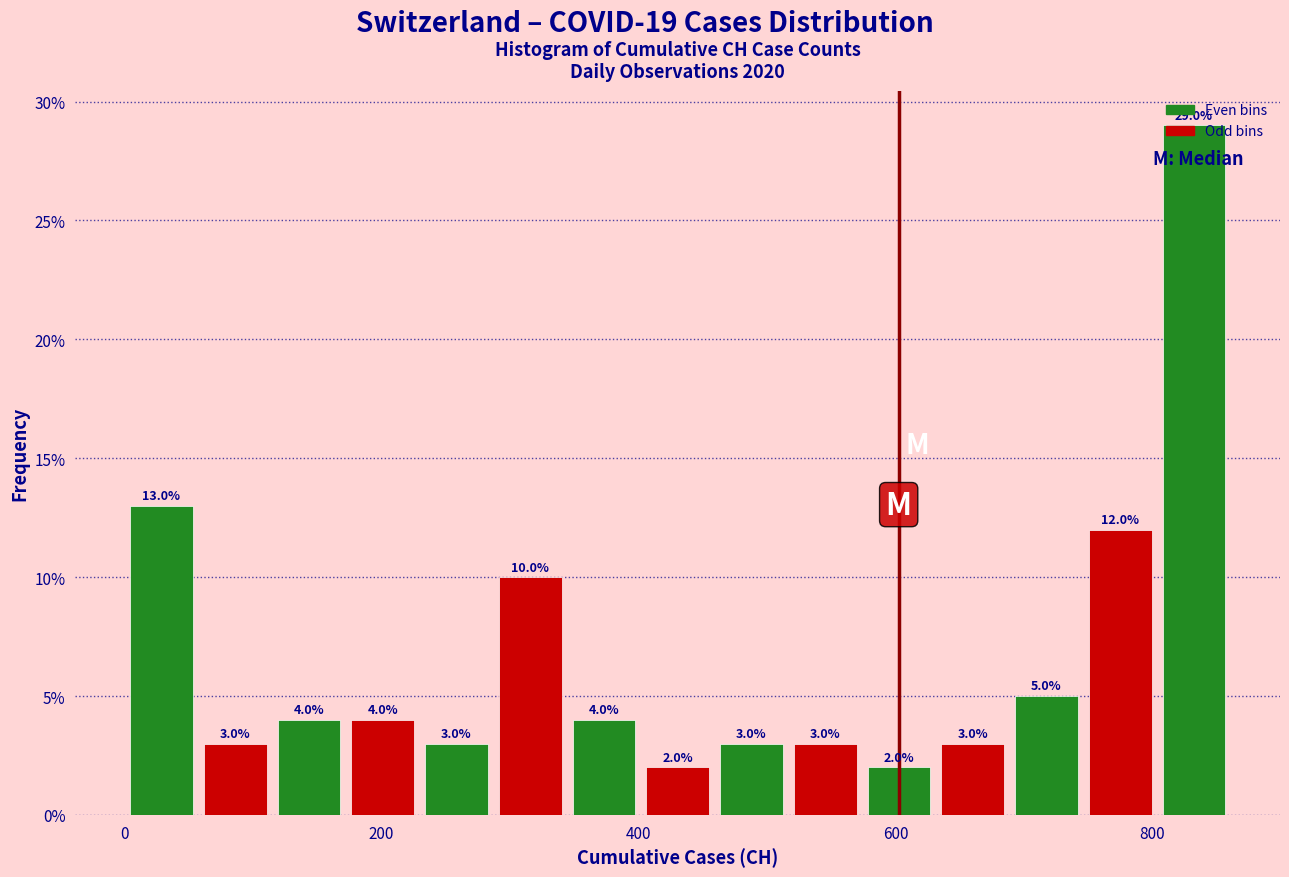

Read against the x-axis, roughly where is the centre of the tallest bar?

840